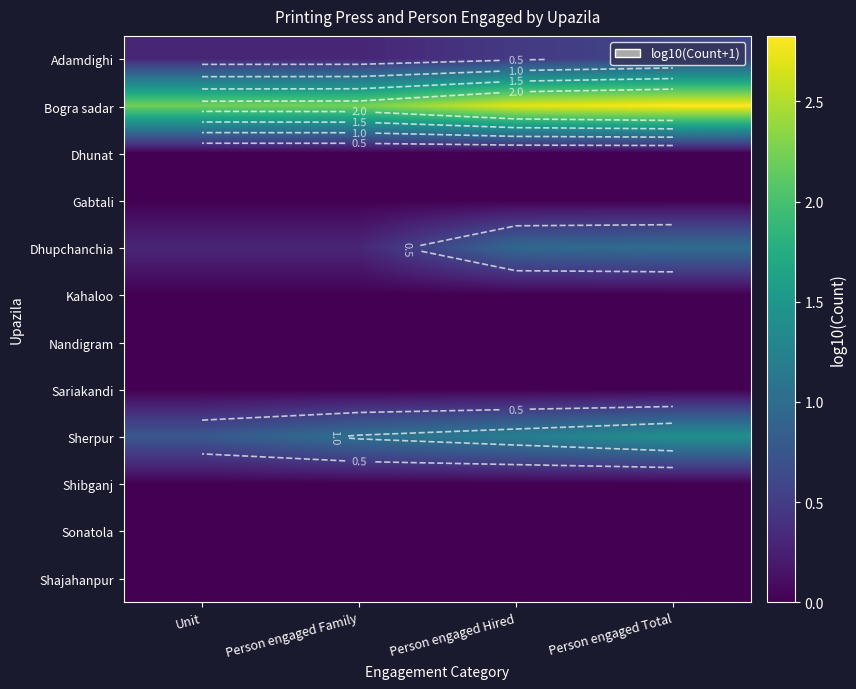

How many distinct data groups are displayed?

12